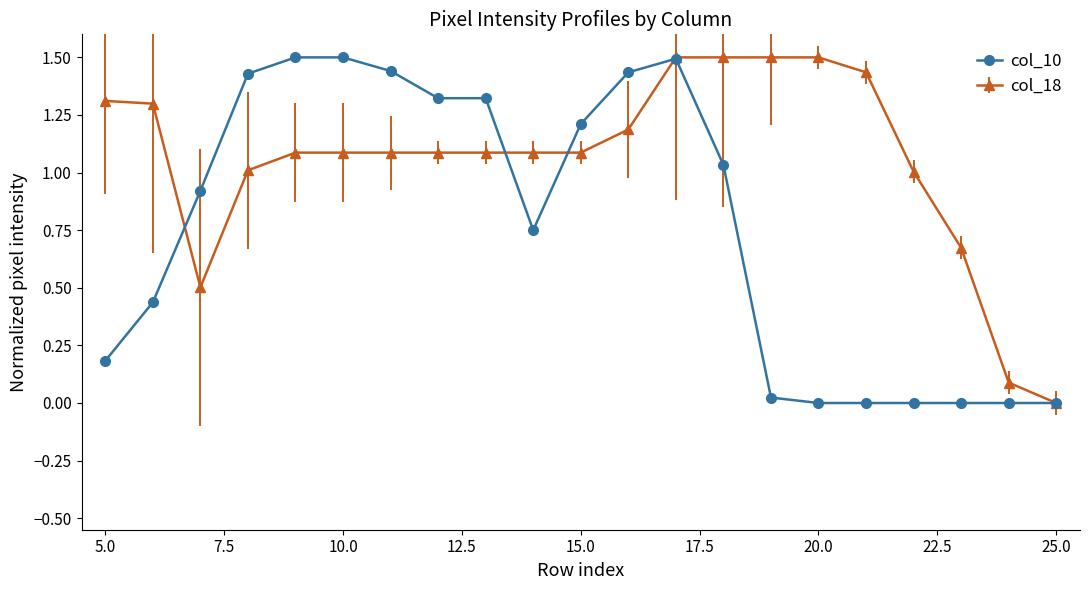

List the series in order of their overall mean, highest first.

col_18, col_10